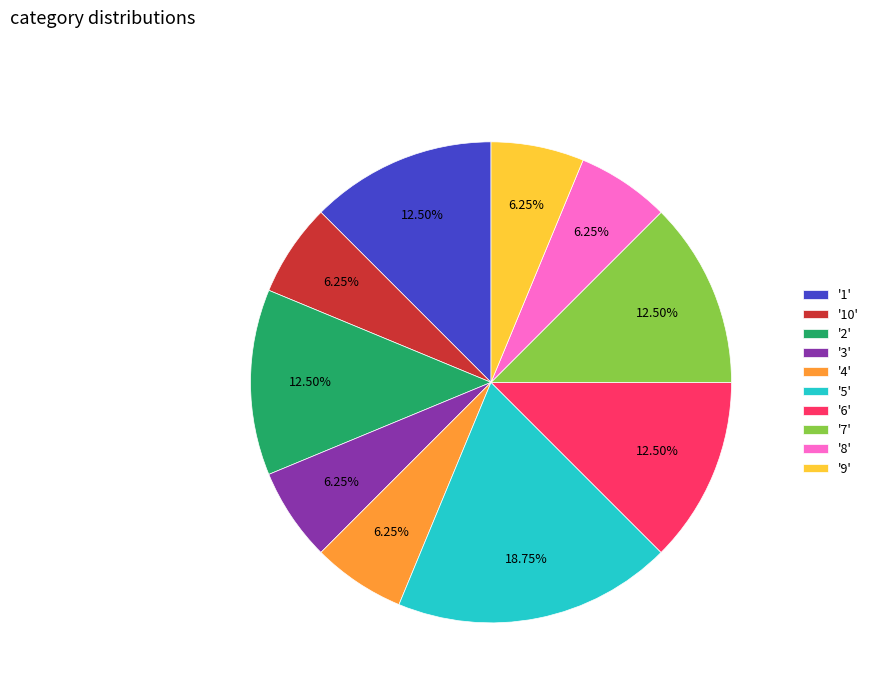

Between '6' and '4', which is larger?

'6'